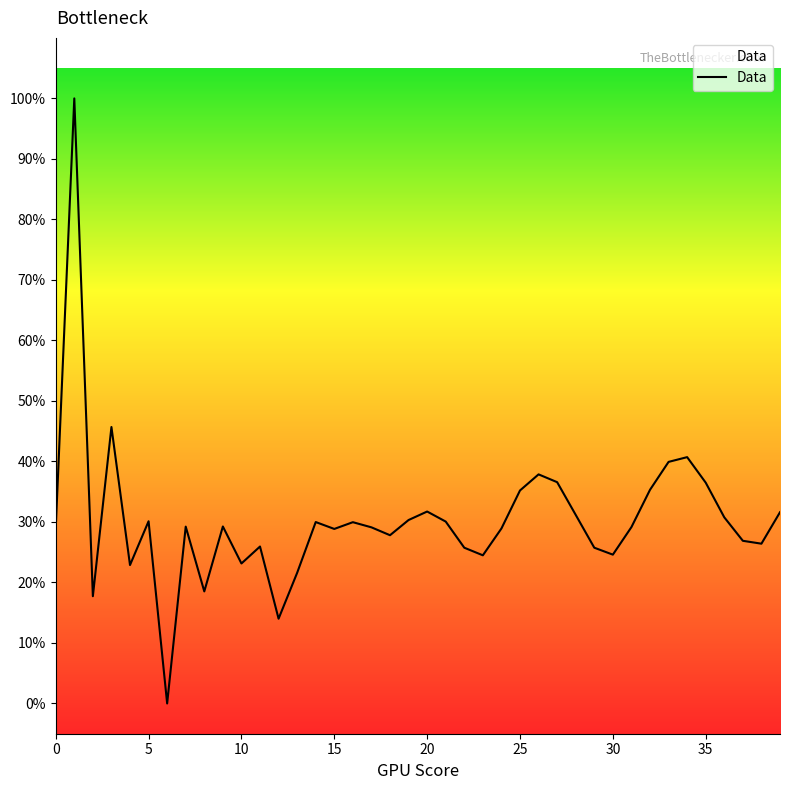

What is the difference between the maximum and minimum values?

100.0